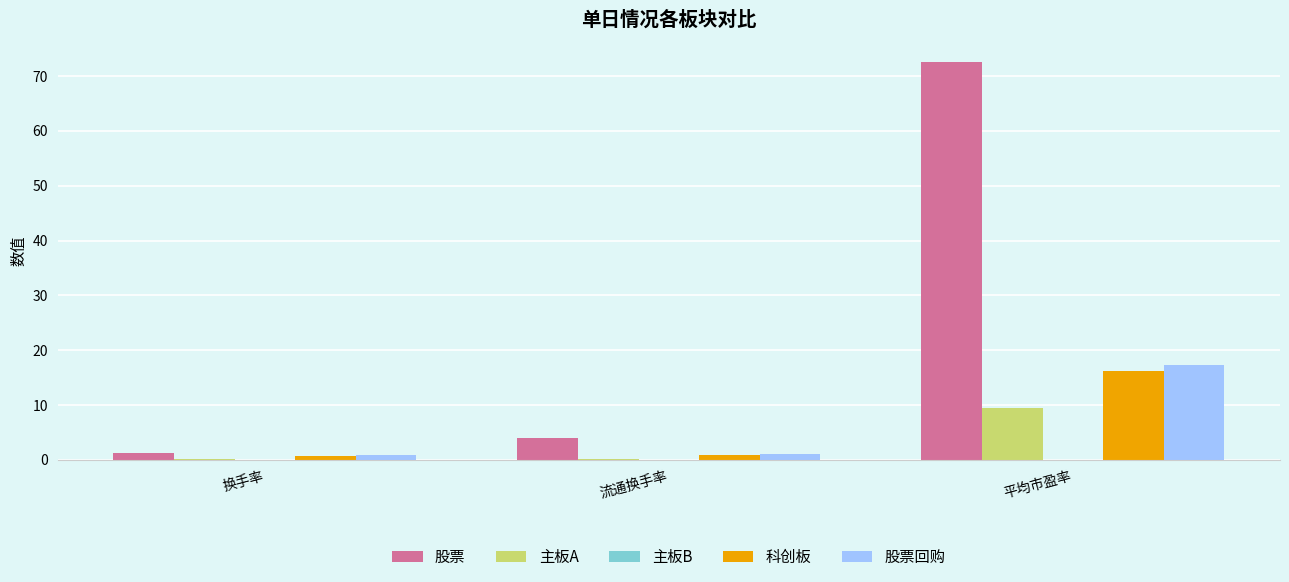

What is the average value of the 主板A series?

3.3